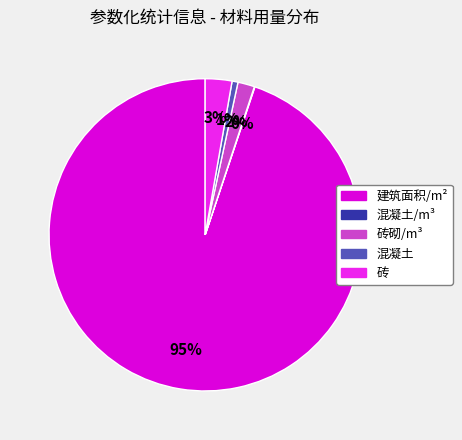

To the nearest percent, what is the average slice percentage?

20%